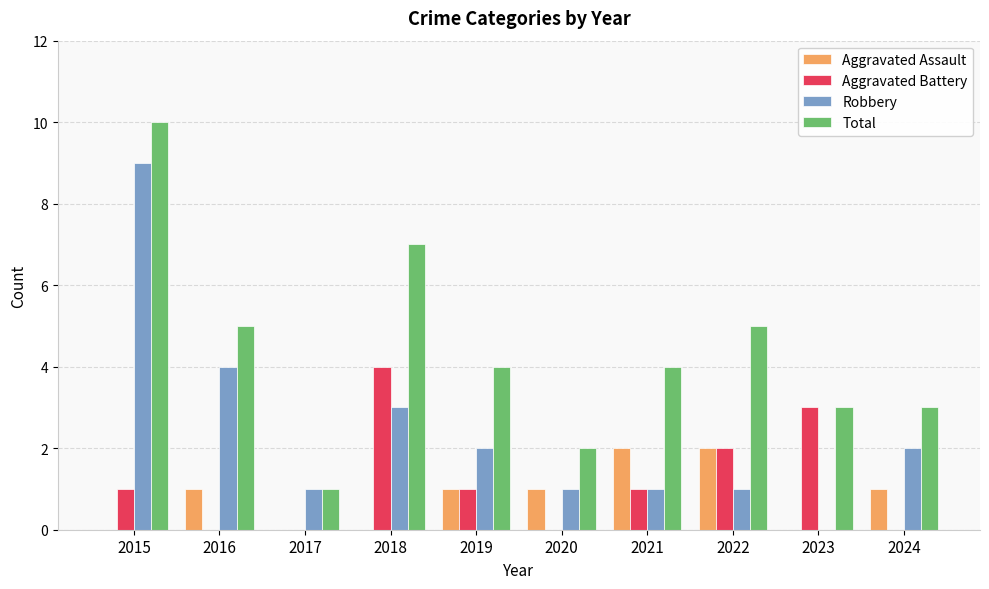

Which series changed the most between 2023 and 2024?

Aggravated Battery